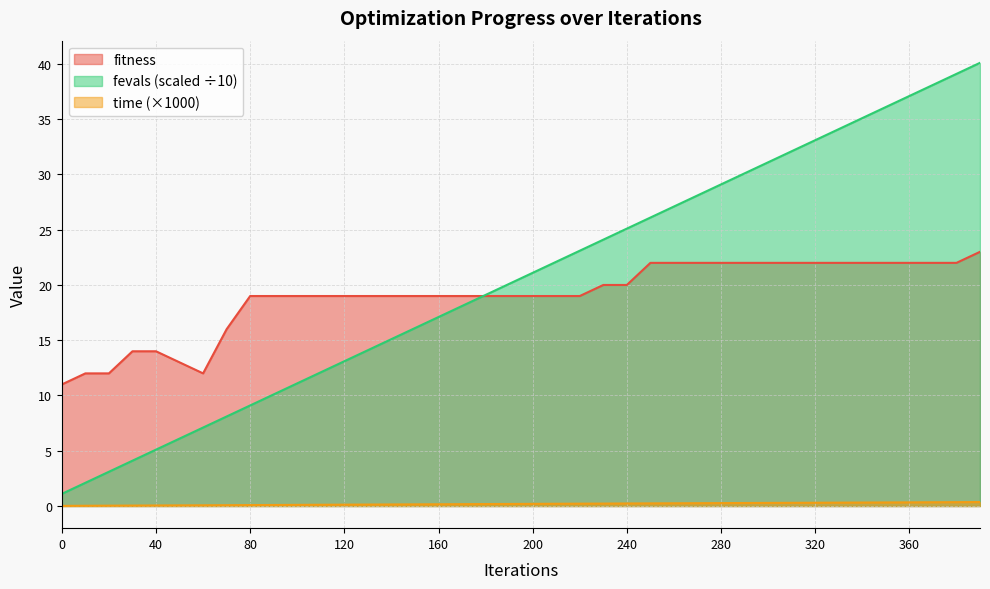

Where is fitness nearest to the value 17?

70